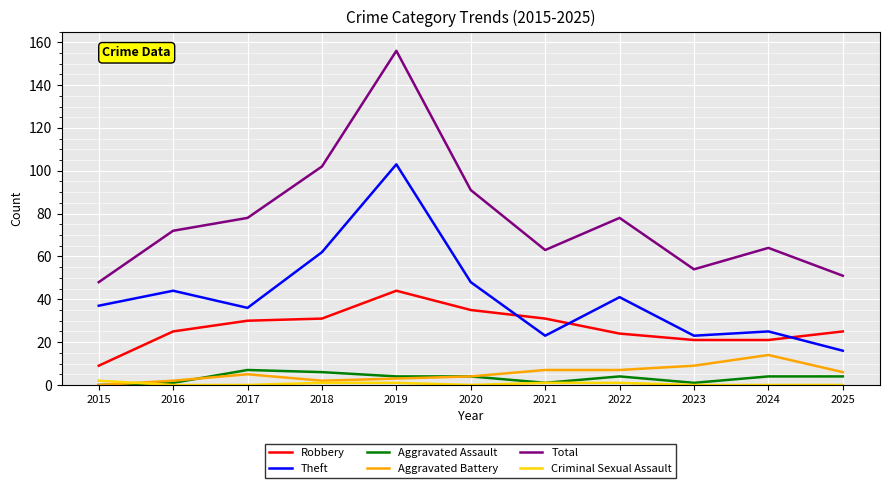

Count the number of categories in the chart.

11